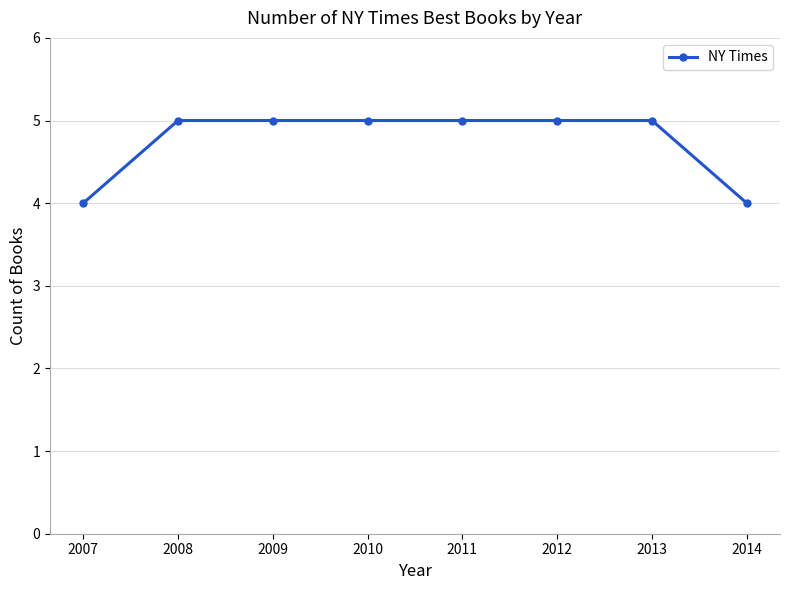

How many lines are shown in the chart?

1